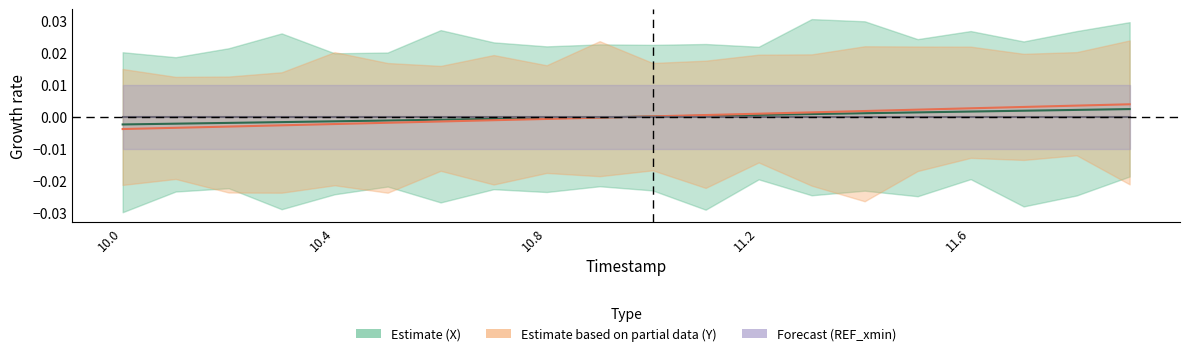

After their last crossing, which series has the higher values: REF_xmin center or Y center?

Y center